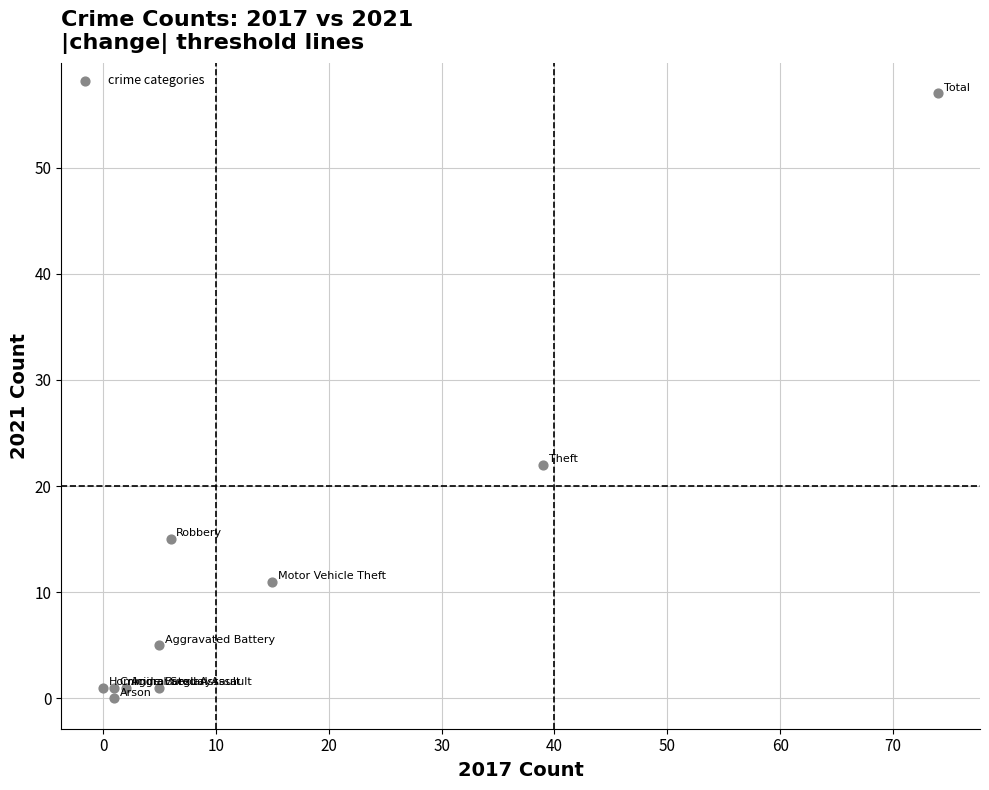

What is the average X value?

15